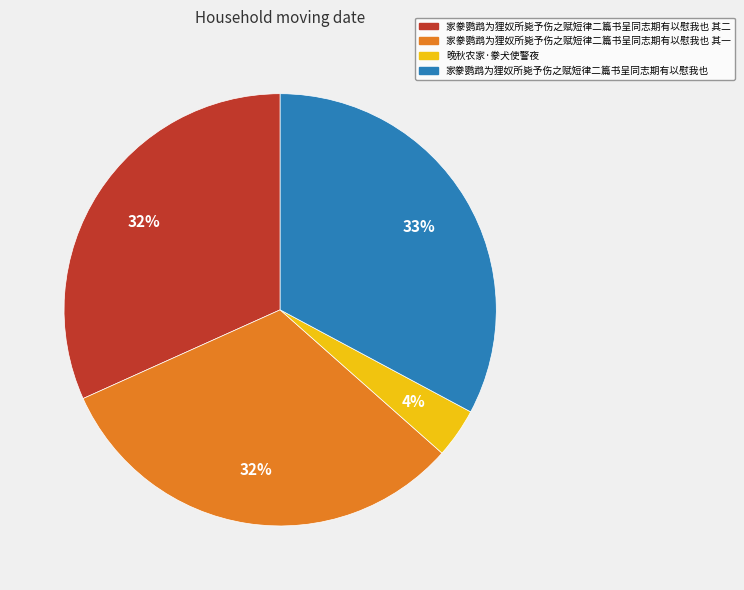

To the nearest percent, what is the difference between the largest and smallest slice percentages?

29%